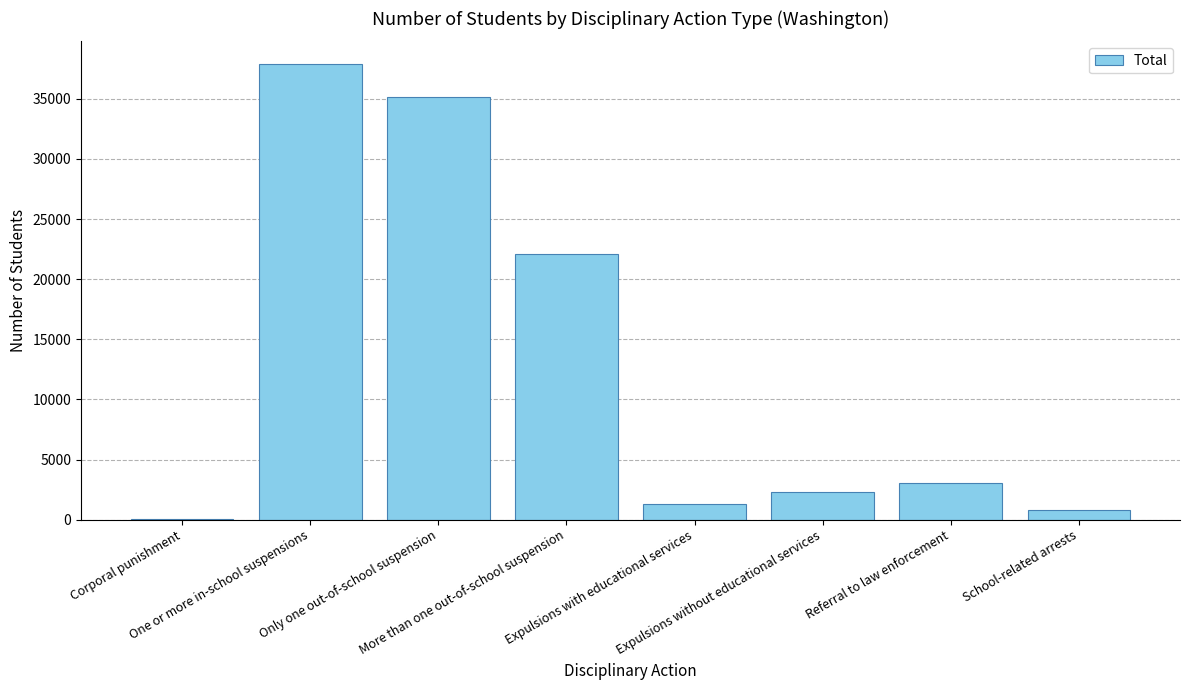

What is the maximum value shown in the chart?

37887